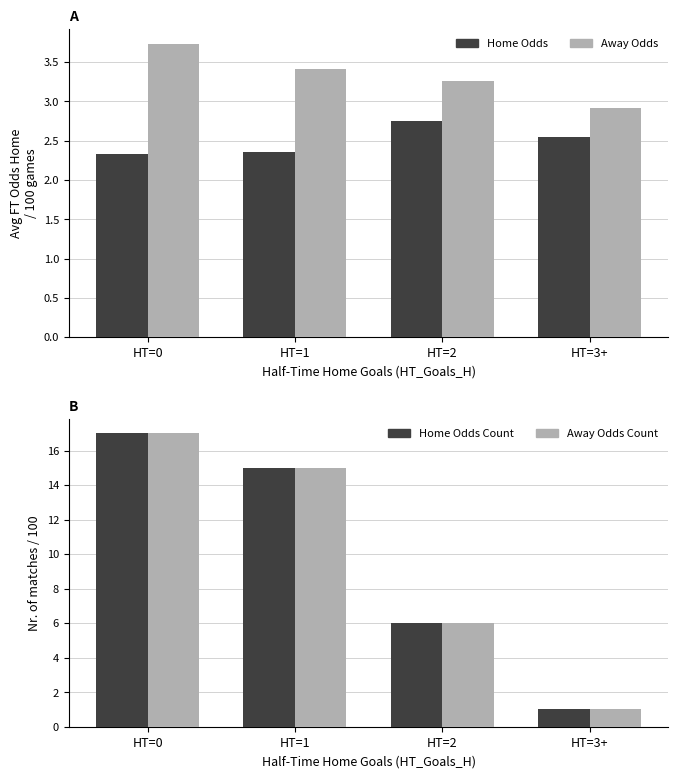

What is the smallest value displayed?

1